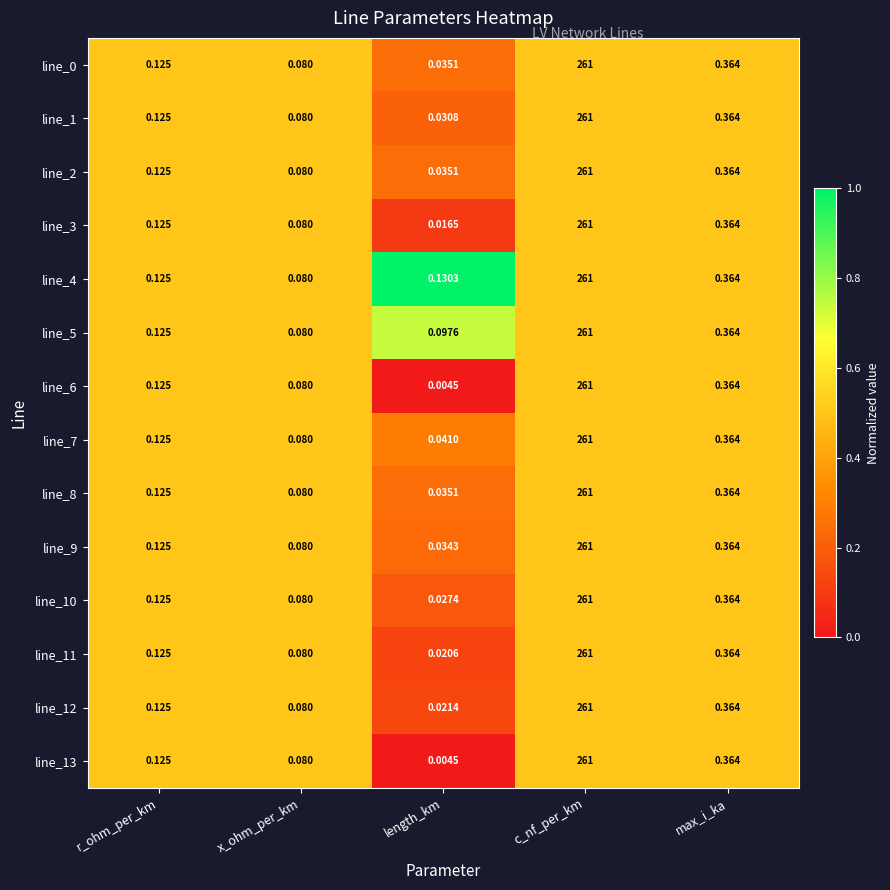

At which label is line_0 closest to 130?

max_i_ka